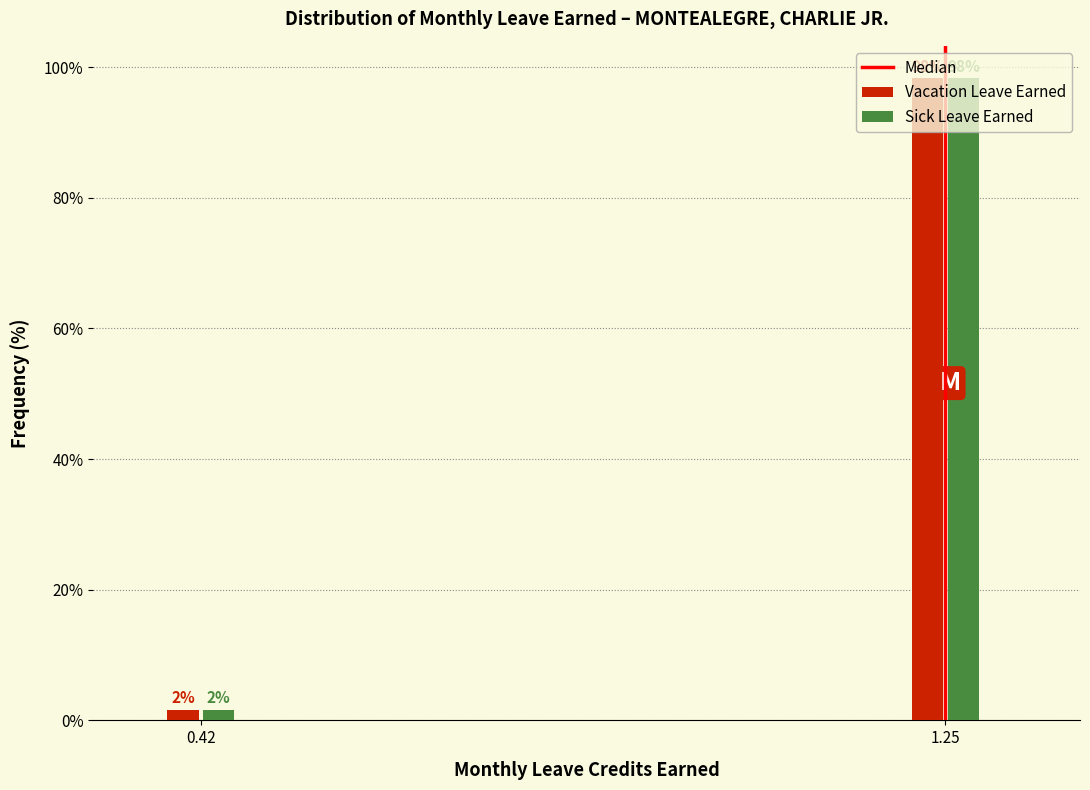

Is it true that Vacation Leave Earned equals 98.3 at 1.25?

True